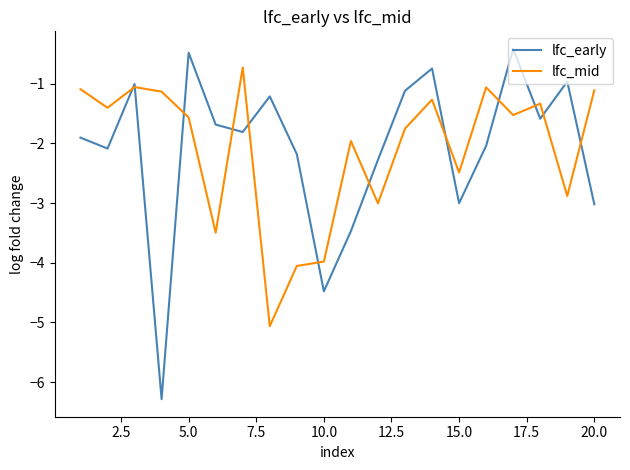

Rank the series by their maximum value, from lowest to highest.

lfc_mid, lfc_early